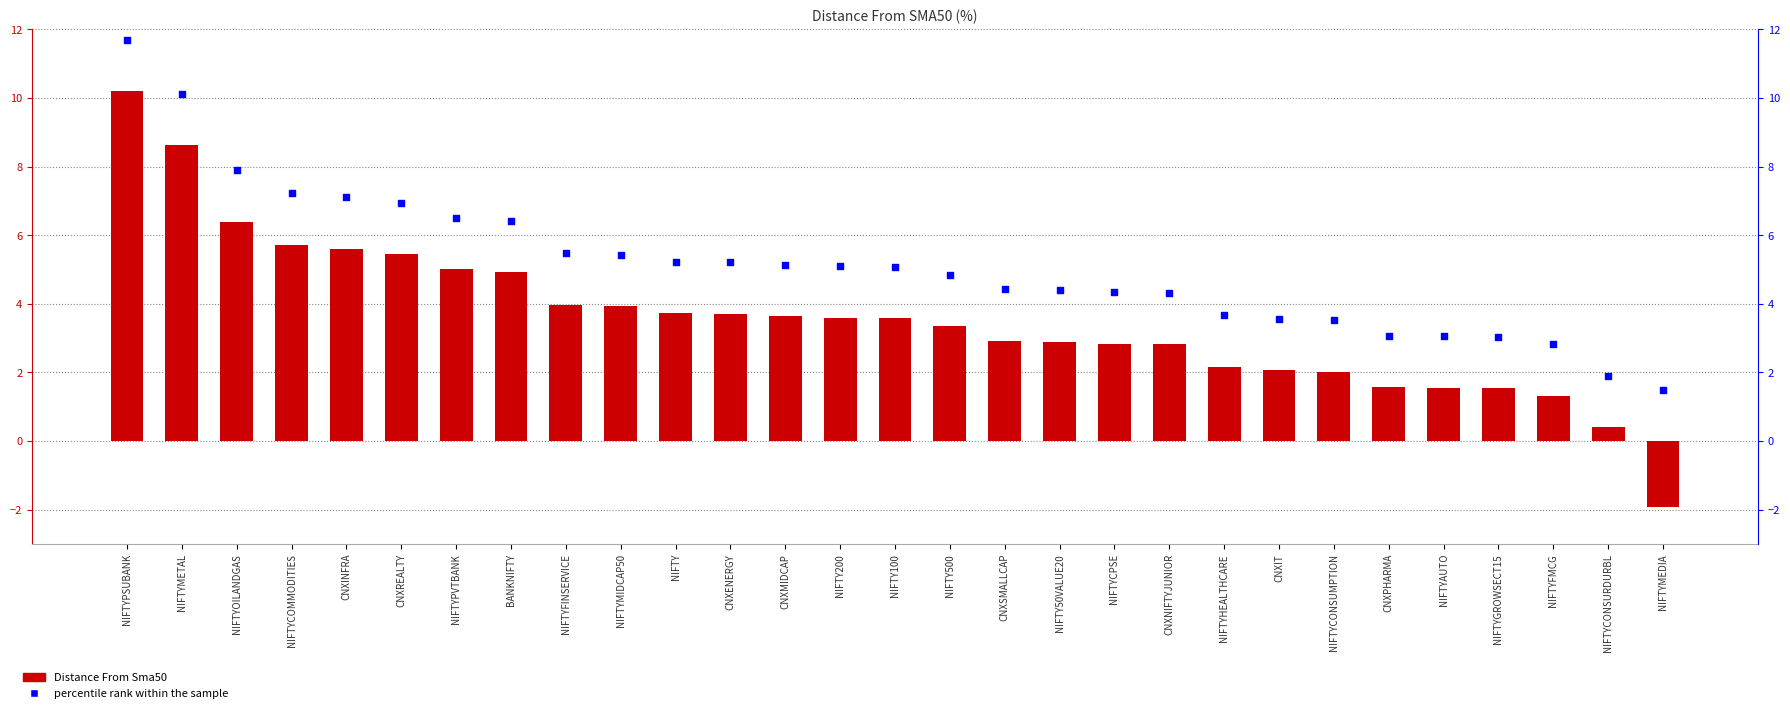

What are all the series names shown in the legend?

Distance From Sma50, percentile rank within the sample